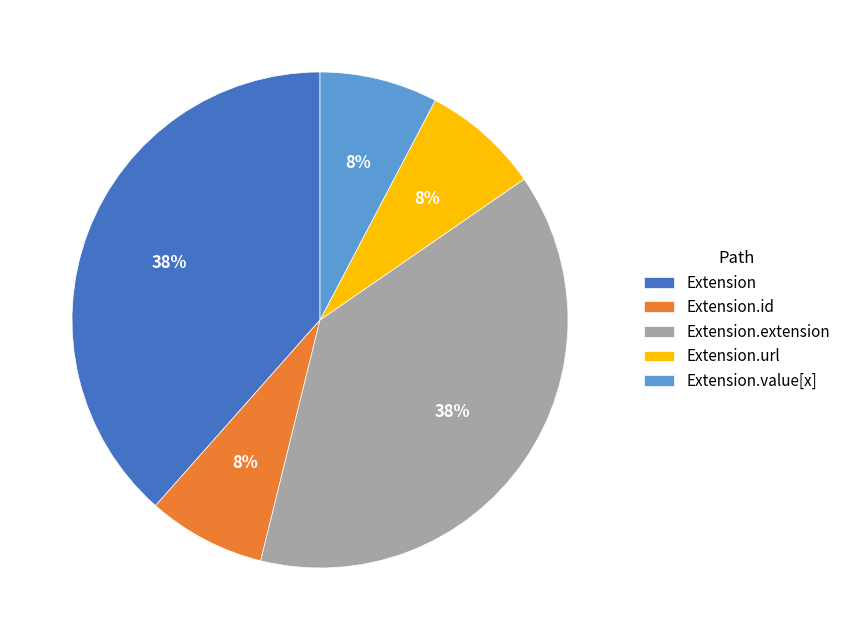

Is it true that Extension is 38% of the pie?

True